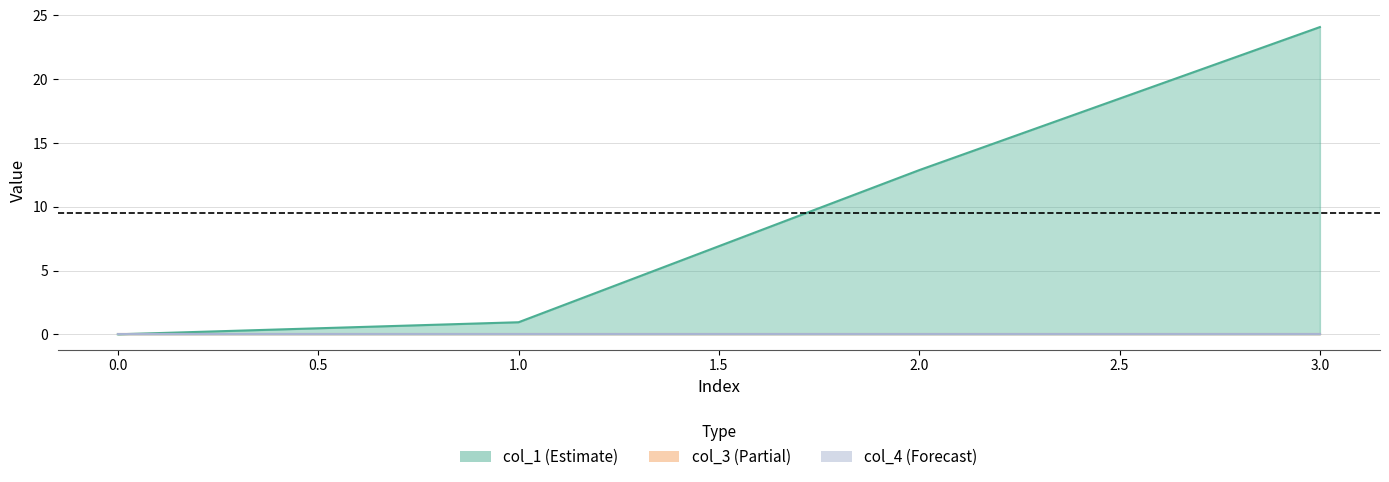

How many lines are shown in the chart?

3